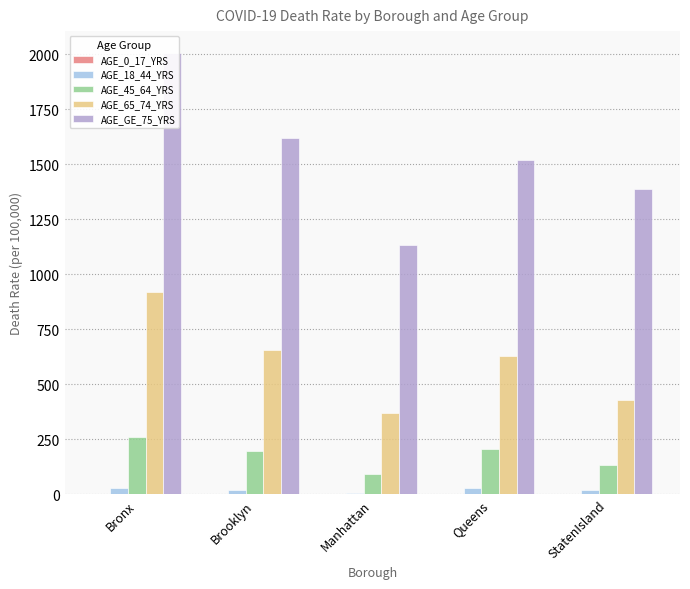

How many positive values does the AGE_0_17_YRS series have?

4